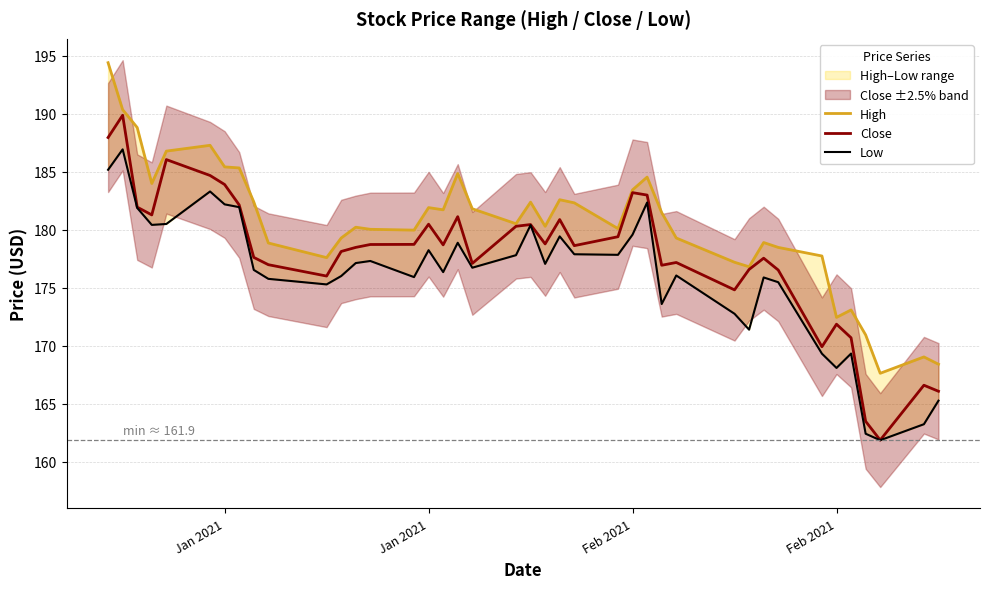

Which series has the largest total across all categories?

High